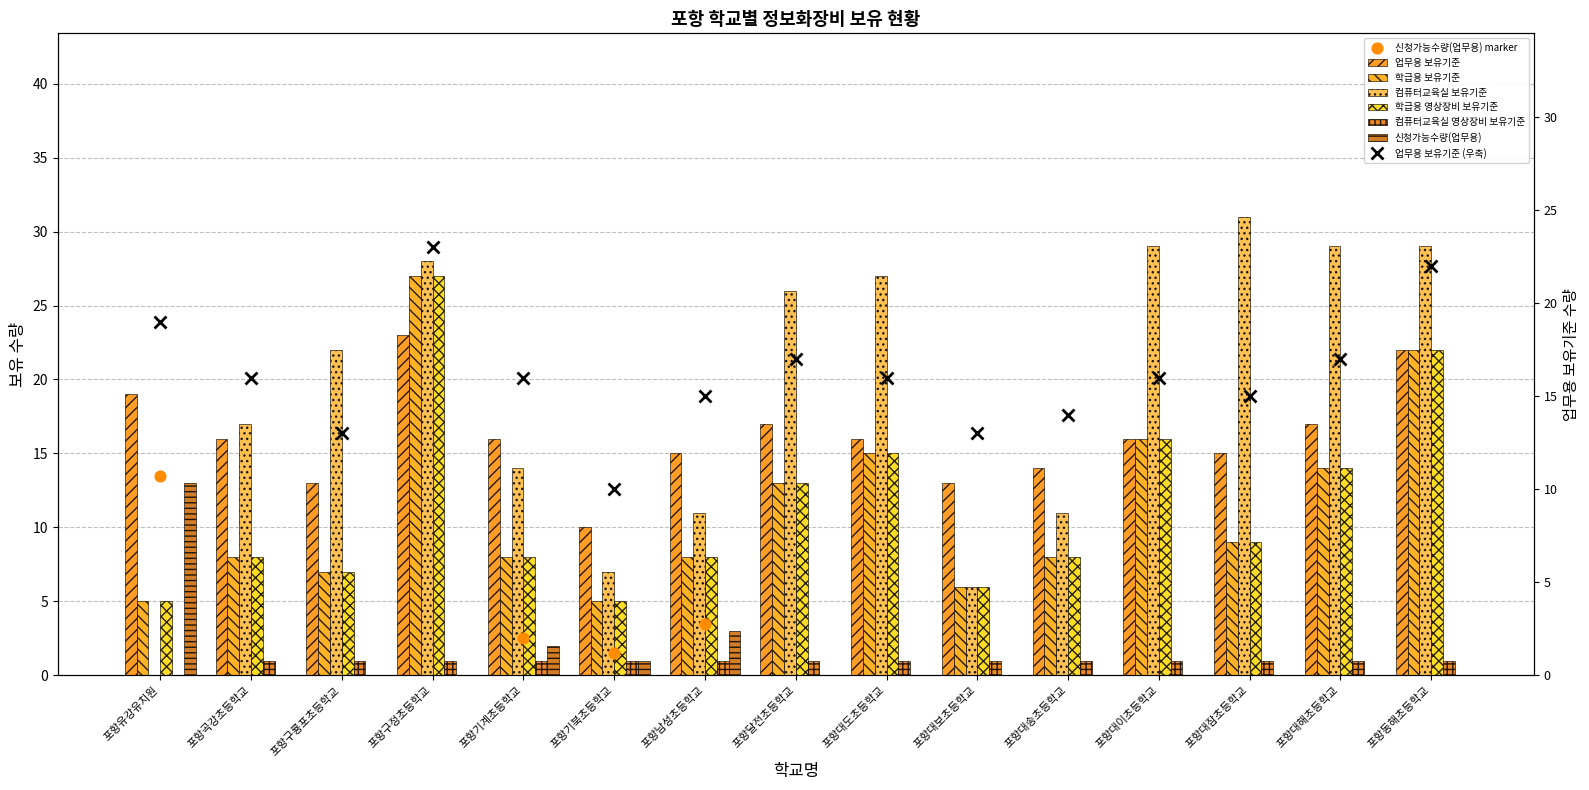

Is the value of 컴퓨터교육실 보유기준 at 포항유강유치원 greater than the value of 컴퓨터교육실 영상장비 보유기준 at 포항대보초등학교?

No